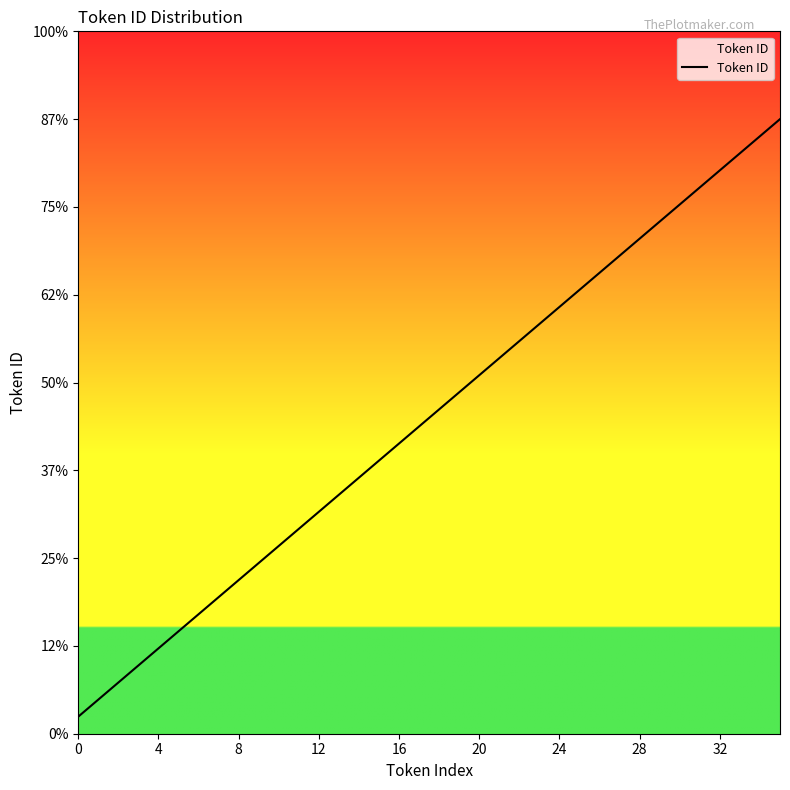

Does the chart have visible grid lines?

No